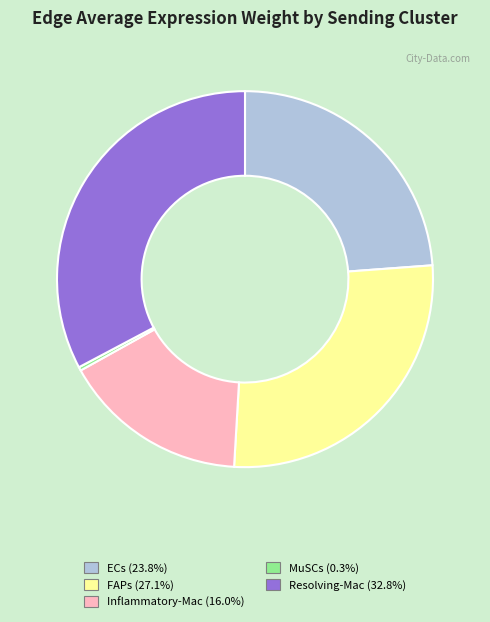

Rank the categories by value from lowest to highest.

MuSCs, Inflammatory-Mac, ECs, FAPs, Resolving-Mac